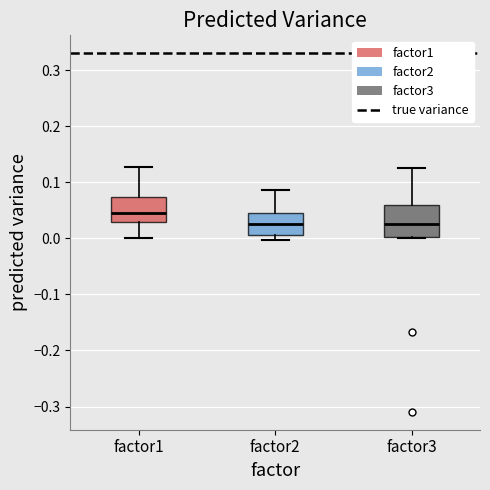

Reading left to right, transcribe this box plot: for each box, give where its median line is, the range the box spans, and where its two whiskers end, as read against the y-axis. The values are not printed on the chart, so give them approximately, as read against the axis.

factor1: median 0.05, box 0.03 to 0.07, whiskers 0.00 to 0.13
factor2: median 0.03, box 0.01 to 0.05, whiskers 0.00 to 0.09
factor3: median 0.03, box 0.00 to 0.06, whiskers 0.00 to 0.12